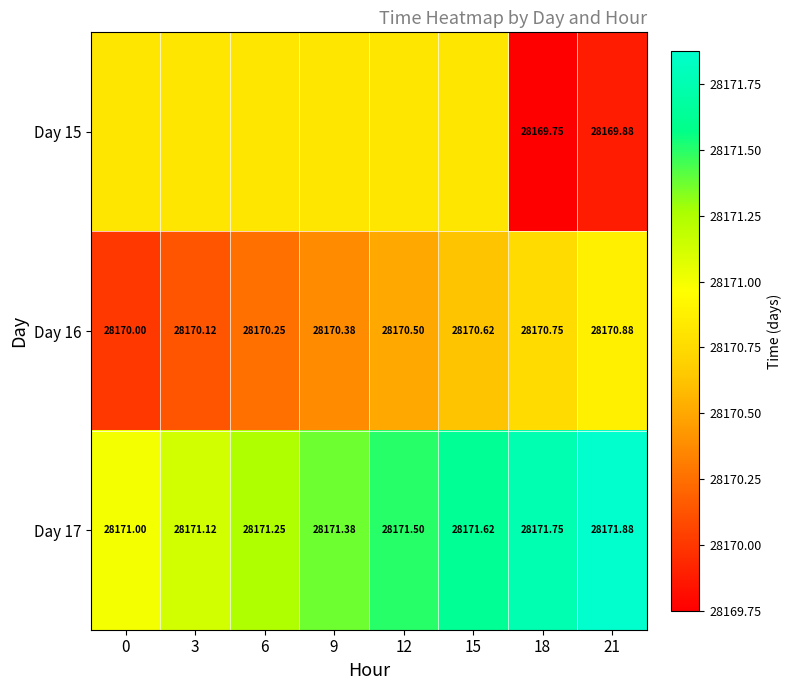

Is the value of Day 15 at 18 greater than the value of Day 16 at 18?

No